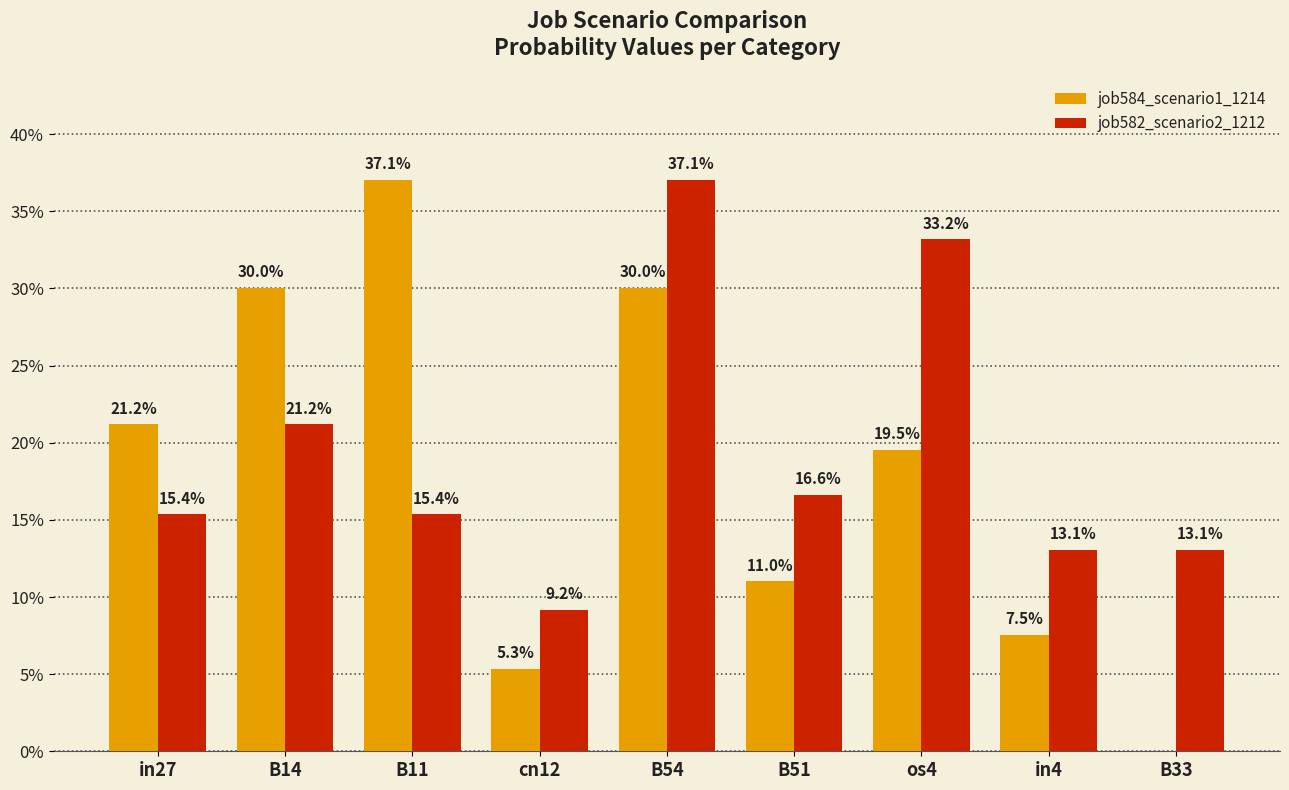

Reading right to left, list all the values displayed in this chart.

job584_scenario1_1214: B33=0.0	in4=0.1	os4=0.2	B51=0.1	B54=0.3	cn12=0.1	B11=0.4	B14=0.3	in27=0.2
job582_scenario2_1212: B33=0.1	in4=0.1	os4=0.3	B51=0.2	B54=0.4	cn12=0.1	B11=0.2	B14=0.2	in27=0.2